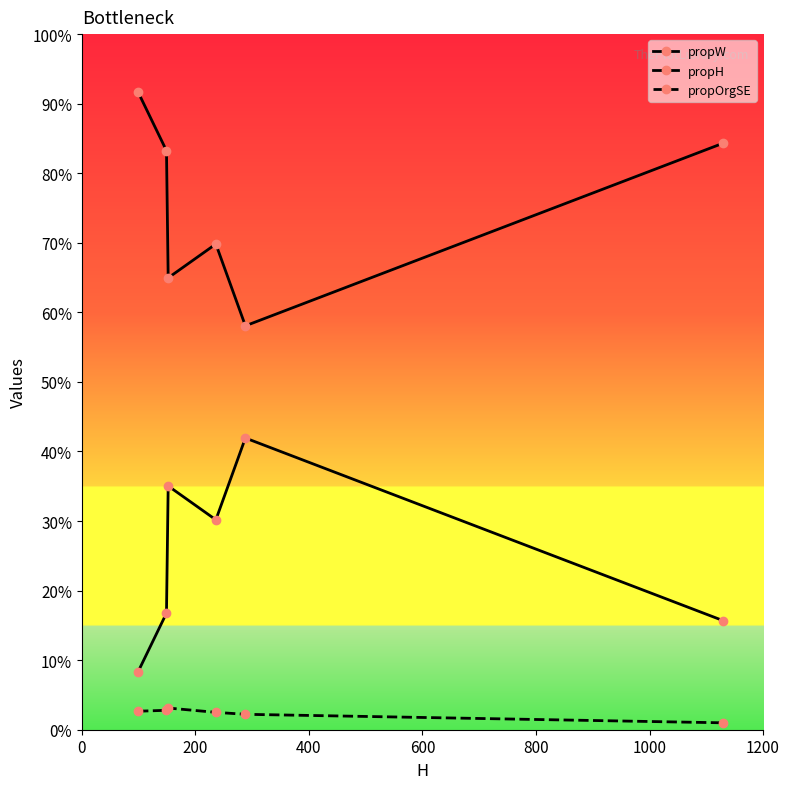

True or false: propOrgSE and propH intersect in this chart.

False